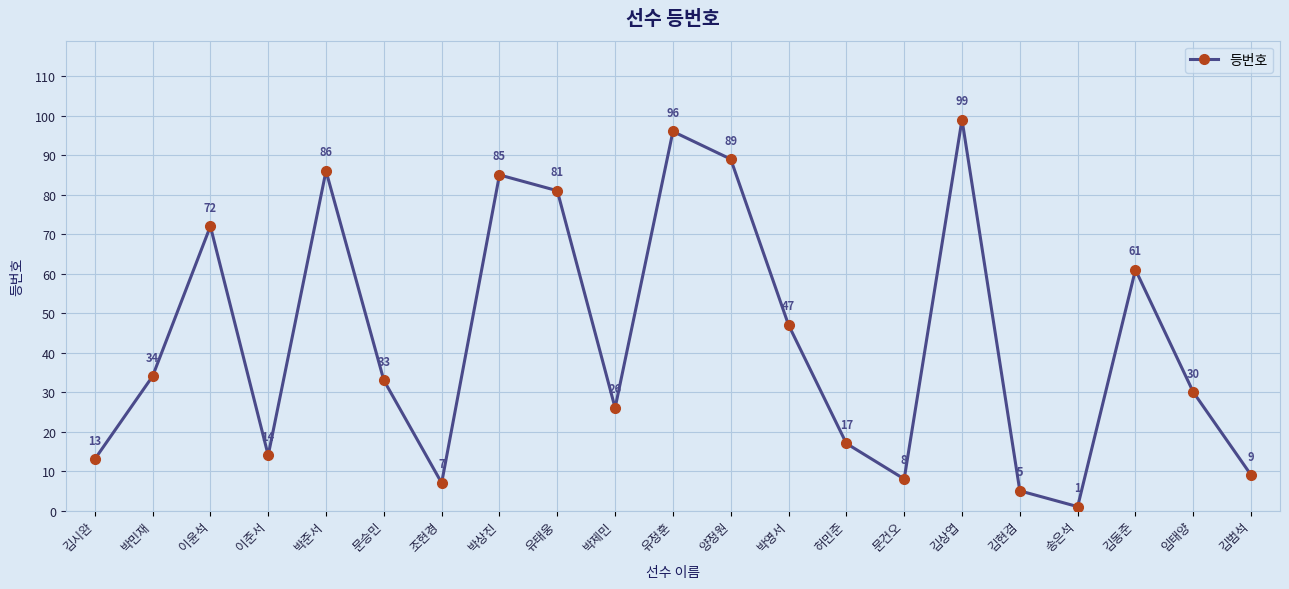

How many points are higher than both their immediate neighbors (excluding endpoints)?

6